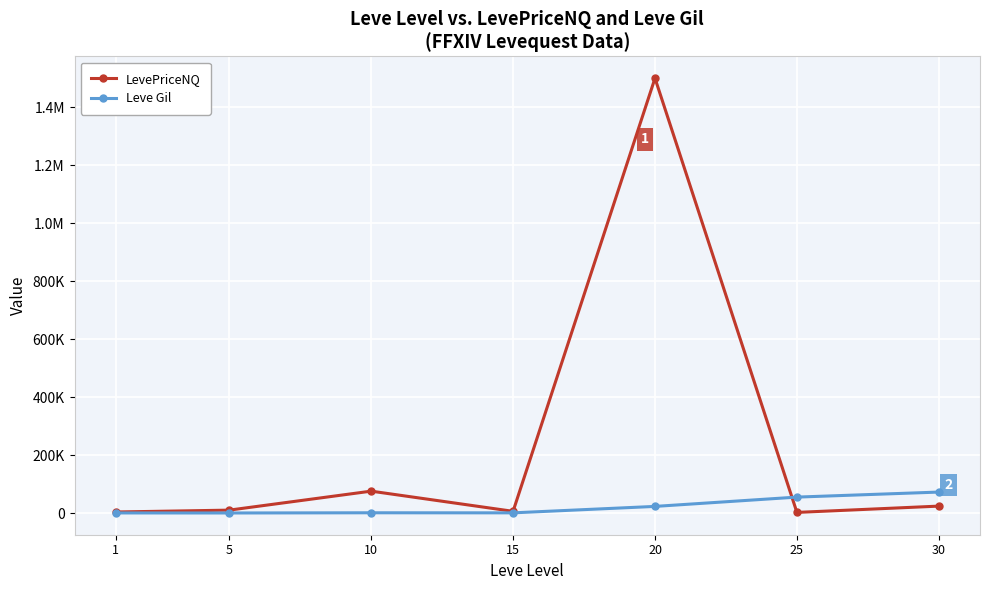

What are all the series names shown in the legend?

LevePriceNQ, Leve Gil